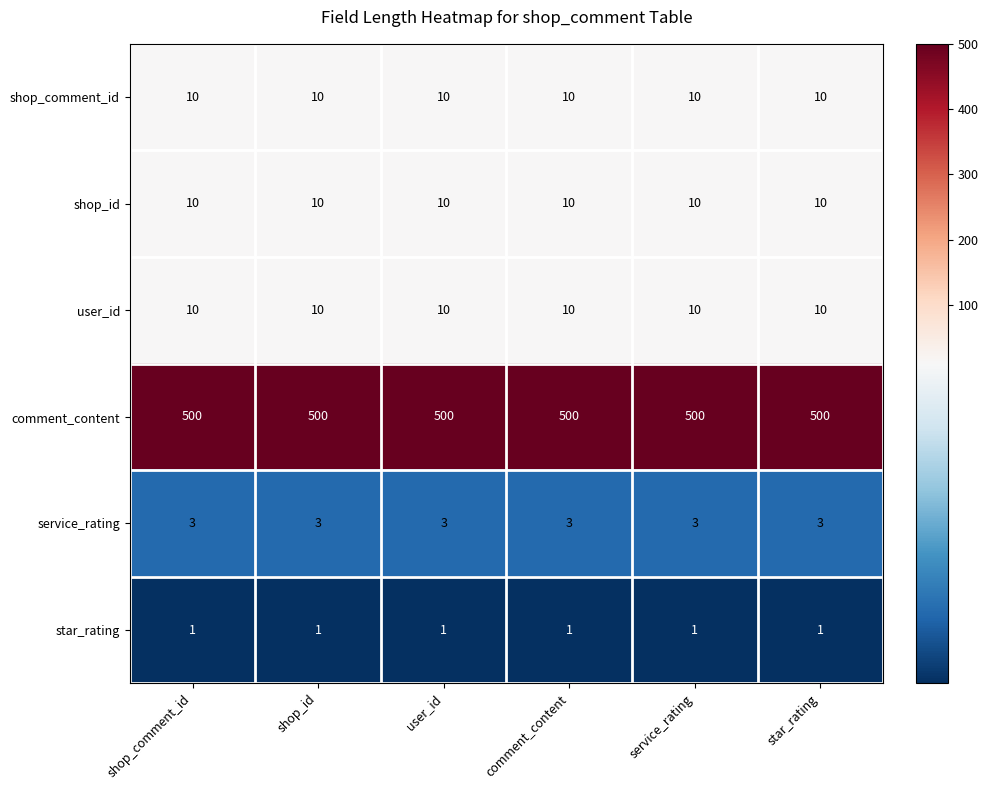

Is it true that user_id equals 10 at star_rating?

True